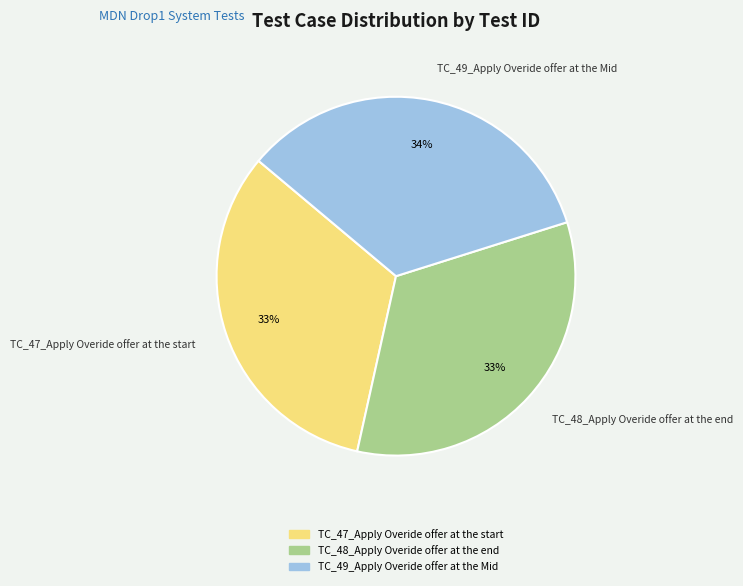

Is it true that TC_48_Apply Overide offer at the end is 25% of the pie?

False